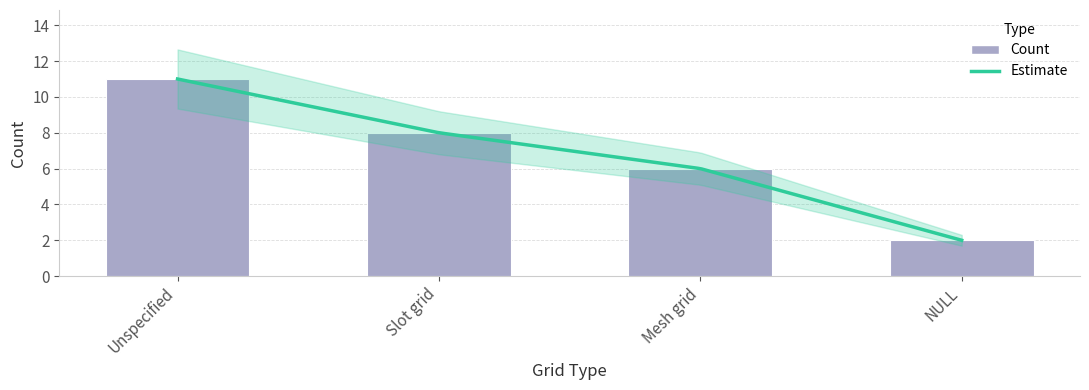

How many data points are above 6?

2